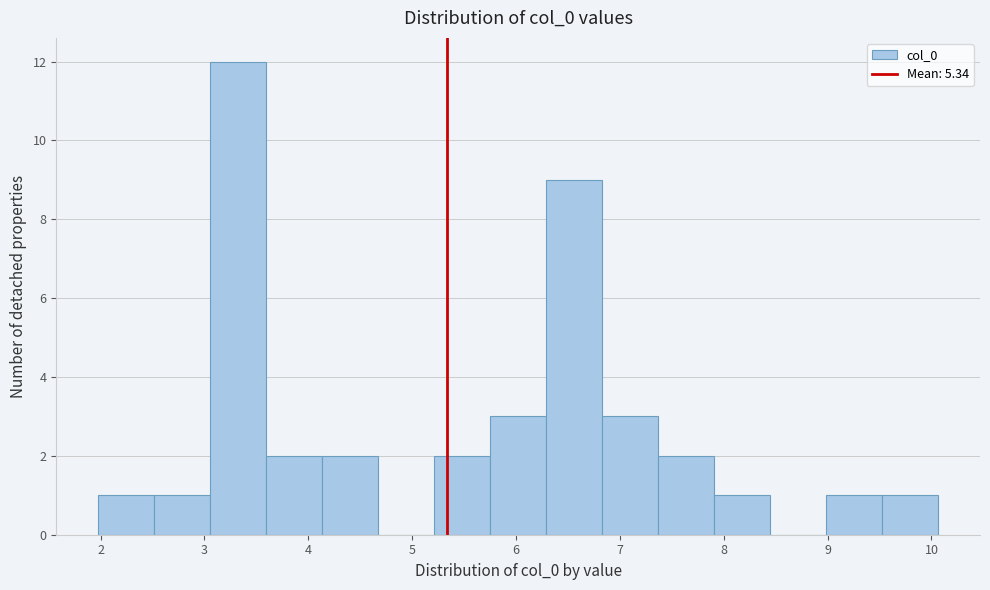

Over which range of the x-axis is the bar tallest?

3.1 to 3.6